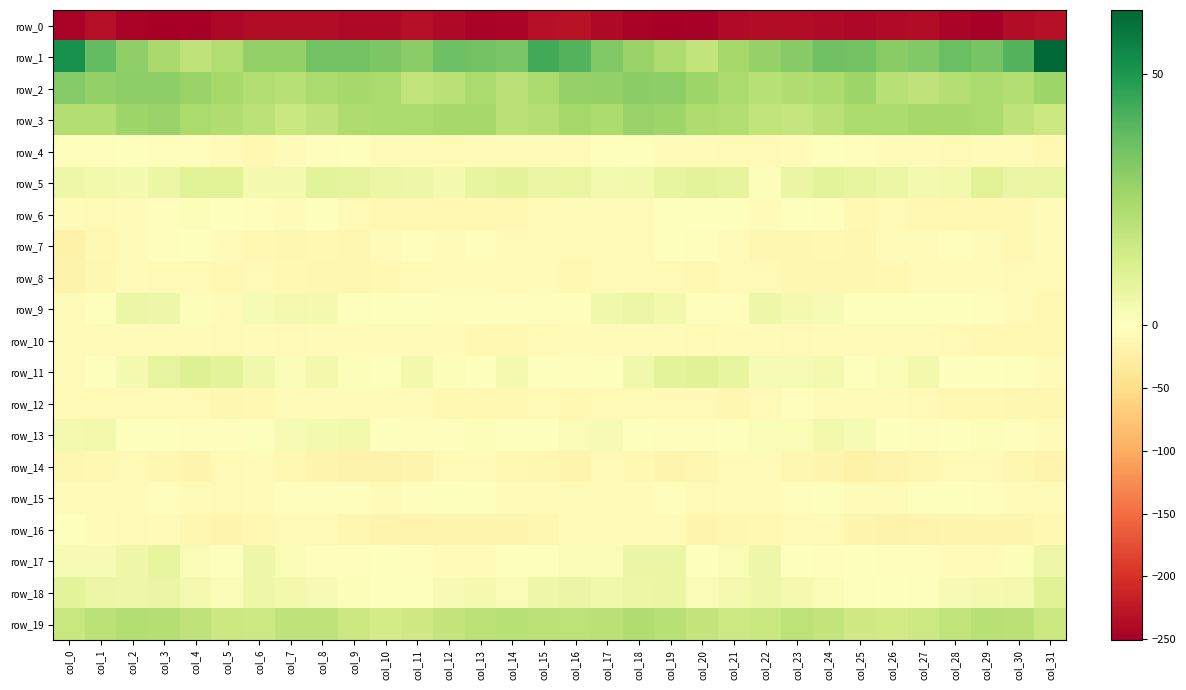

Between col_13 and col_28, which is larger?

col_28